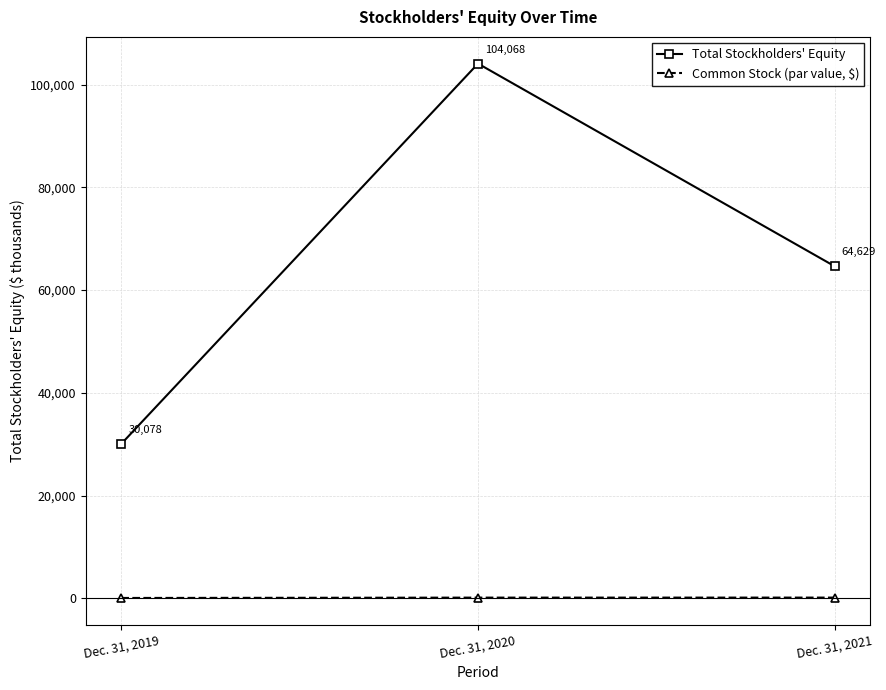

What are all the series names shown in the legend?

Total Stockholders' Equity, Common Stock (par value, $)